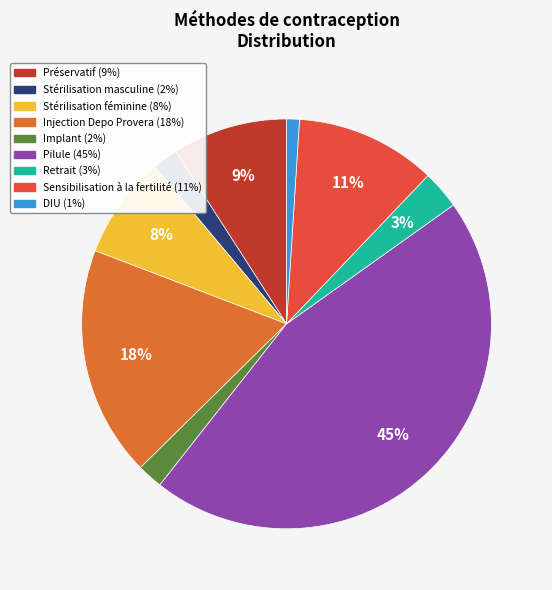

To the nearest percent, what is the combined percentage of DIU and Stérilisation féminine?

9%